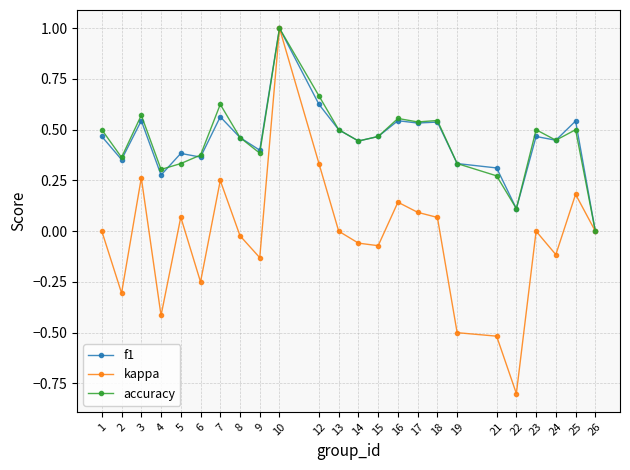

Between 10 and 21, which series saw the biggest shift?

kappa